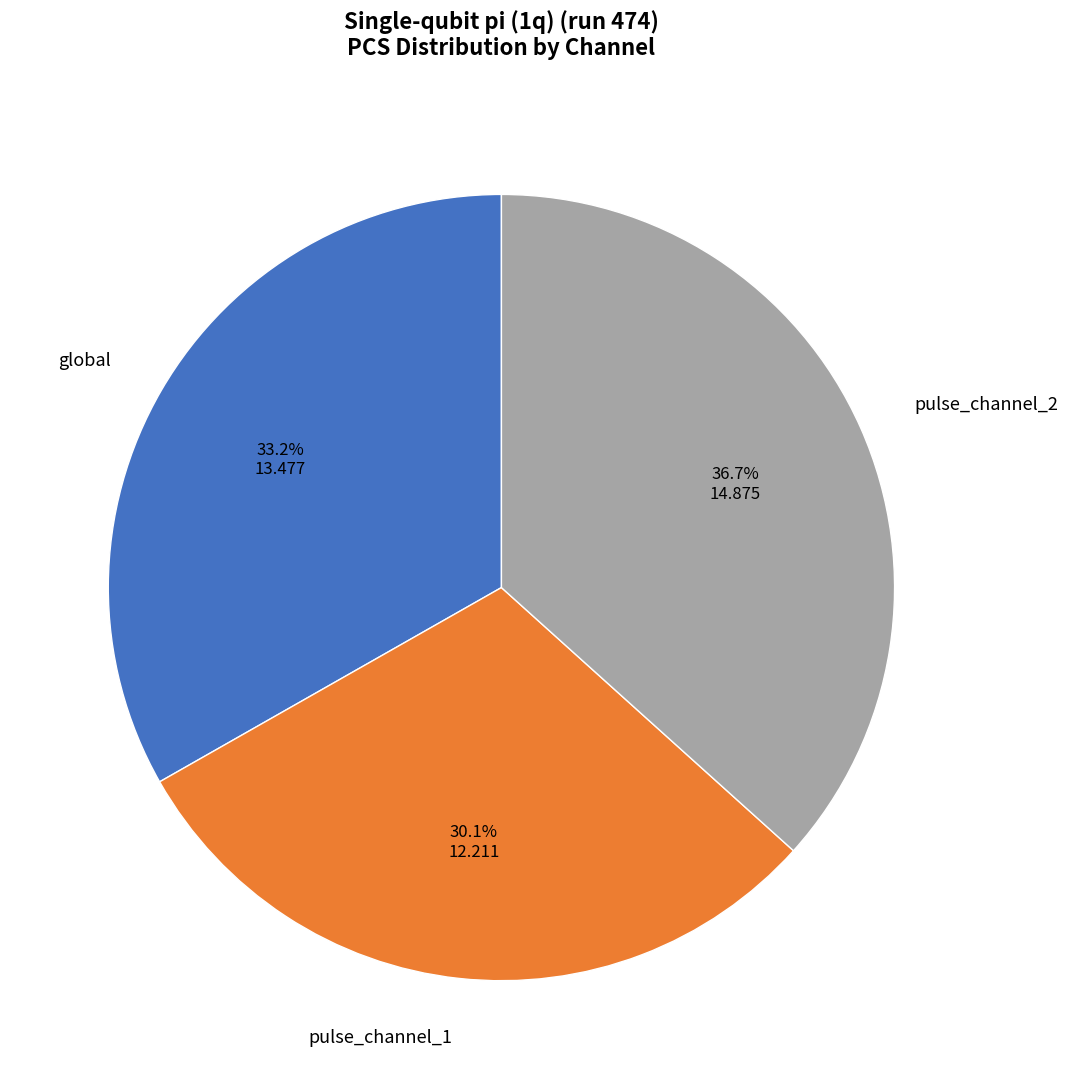

Rank the categories by value from lowest to highest.

pulse_channel_1, global, pulse_channel_2